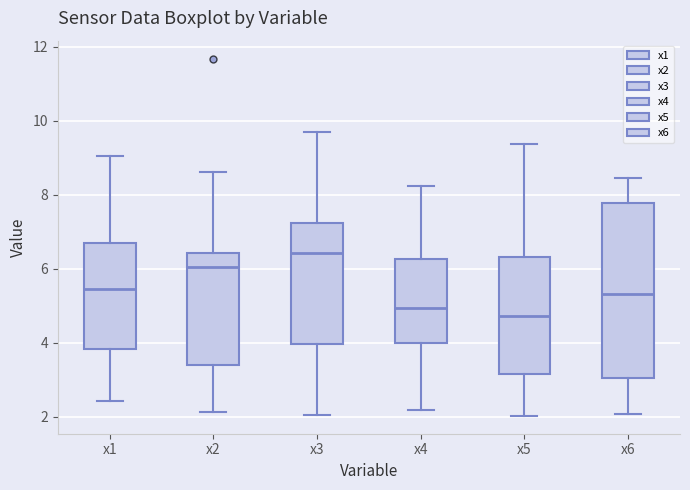

Reading left to right, read every box against the y-axis: the position of its median line, the range the box covers, and the ends of its whiskers. The values are not printed on the chart, so give them approximately, as read against the axis.

x1: median 5.4, box 3.8 to 6.8, whiskers 2.4 to 9.0
x2: median 6.0, box 3.4 to 6.4, whiskers 2.2 to 8.6
x3: median 6.4, box 4.0 to 7.2, whiskers 2.0 to 9.6
x4: median 5.0, box 4.0 to 6.2, whiskers 2.2 to 8.2
x5: median 4.8, box 3.2 to 6.4, whiskers 2.0 to 9.4
x6: median 5.4, box 3.0 to 7.8, whiskers 2.0 to 8.4